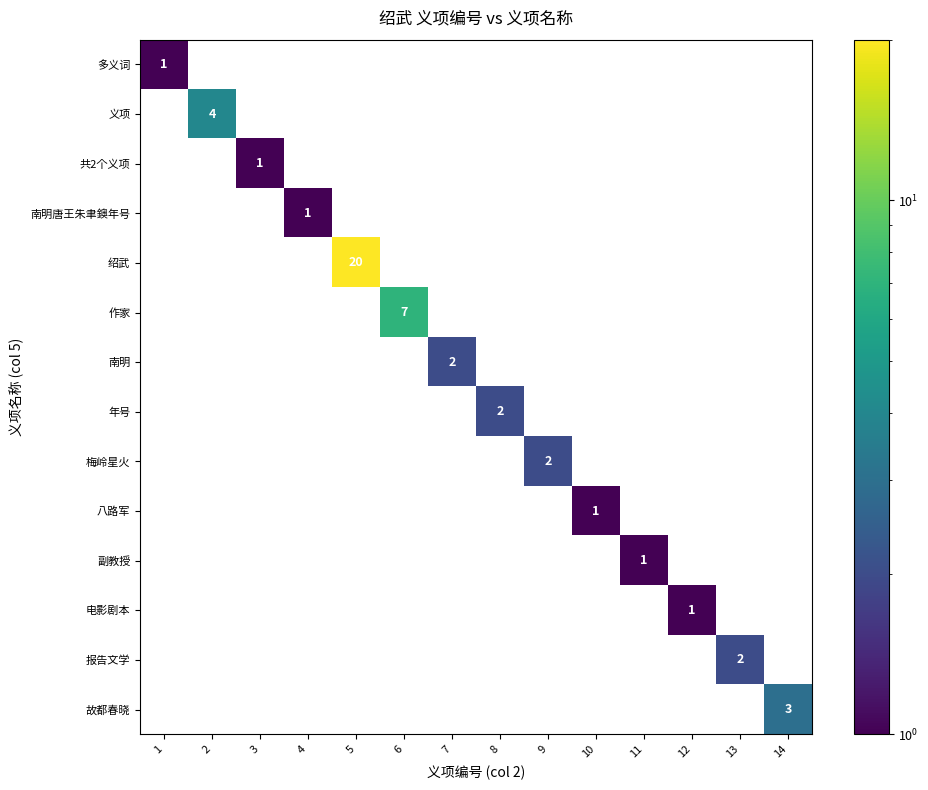

Is it true that 作家 equals 0 at 8?

True